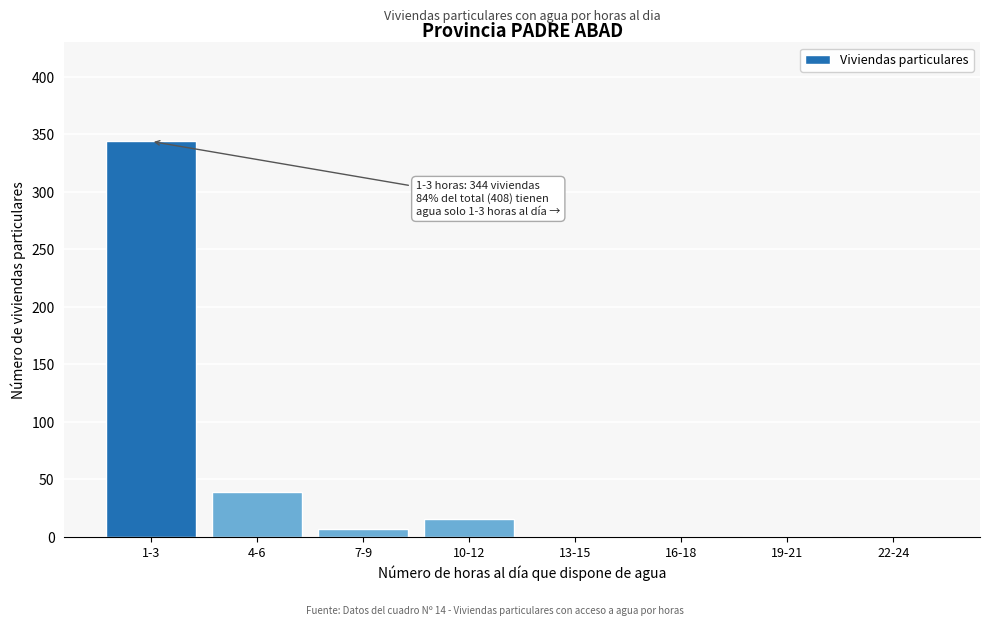

What is the ratio of the value at 4-6 to the value at 10-12?

2.4